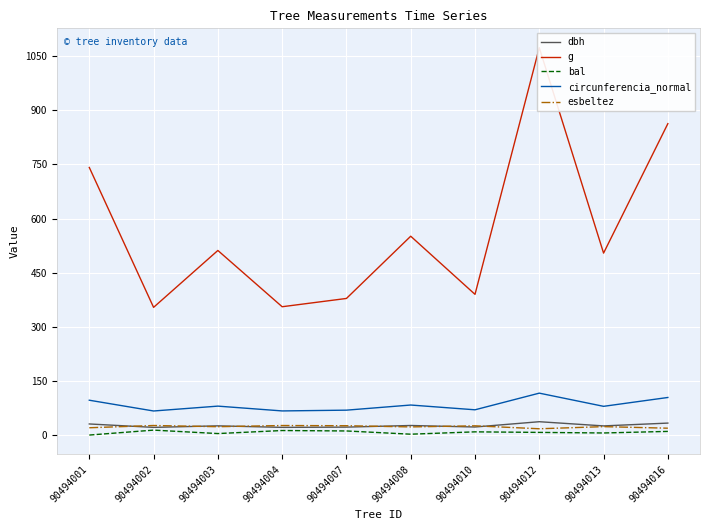

What is the value of the g point at the 9th from the left?

504.3